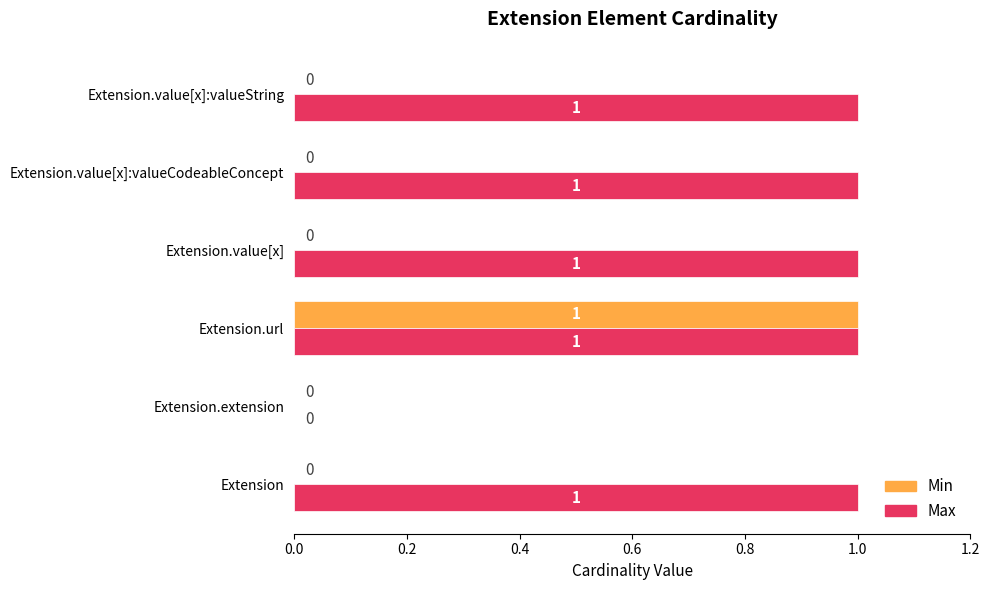

Between Extension.extension and Extension.value[x], which series saw the biggest shift?

Max